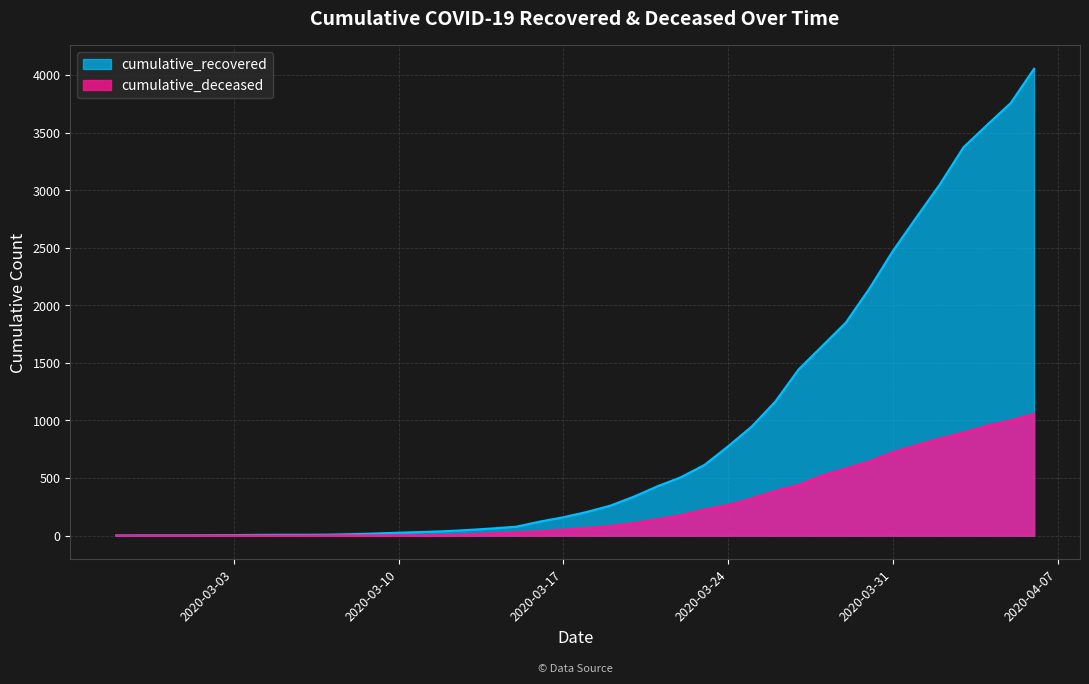

Between 2020-03-26 and 2020-03-29, which series saw the biggest shift?

cumulative_recovered